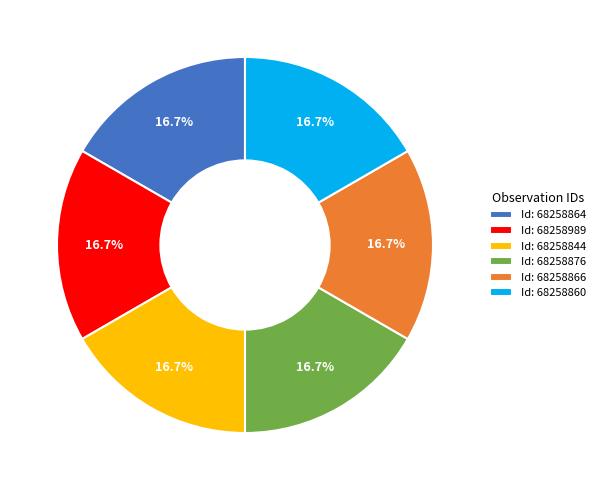

Count the number of slices in the pie.

6